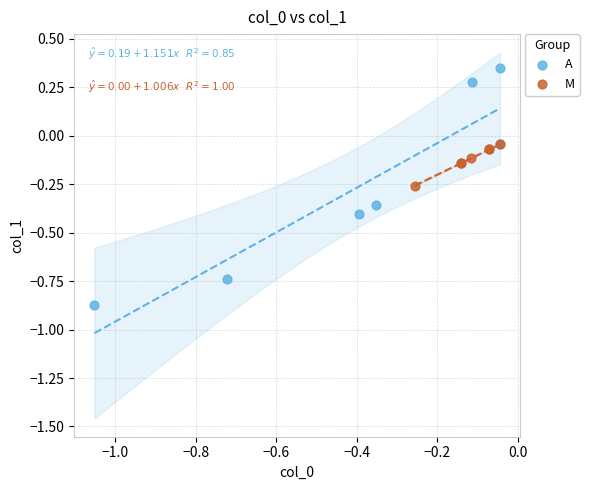

Which series contains the highest Y value?

A